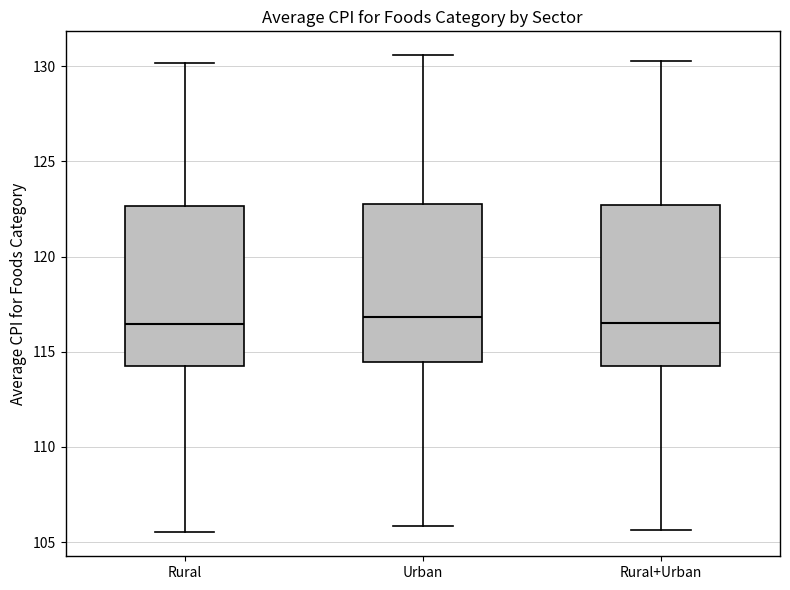

Reading left to right, transcribe this box plot: for each box, give where its median line is, the range the box spans, and where its two whiskers end, as read against the y-axis. The values are not printed on the chart, so give them approximately, as read against the axis.

Rural: median 116.5, box 114.0 to 122.5, whiskers 105.5 to 130.0
Urban: median 117.0, box 114.5 to 123.0, whiskers 106.0 to 130.5
Rural+Urban: median 116.5, box 114.0 to 122.5, whiskers 105.5 to 130.5